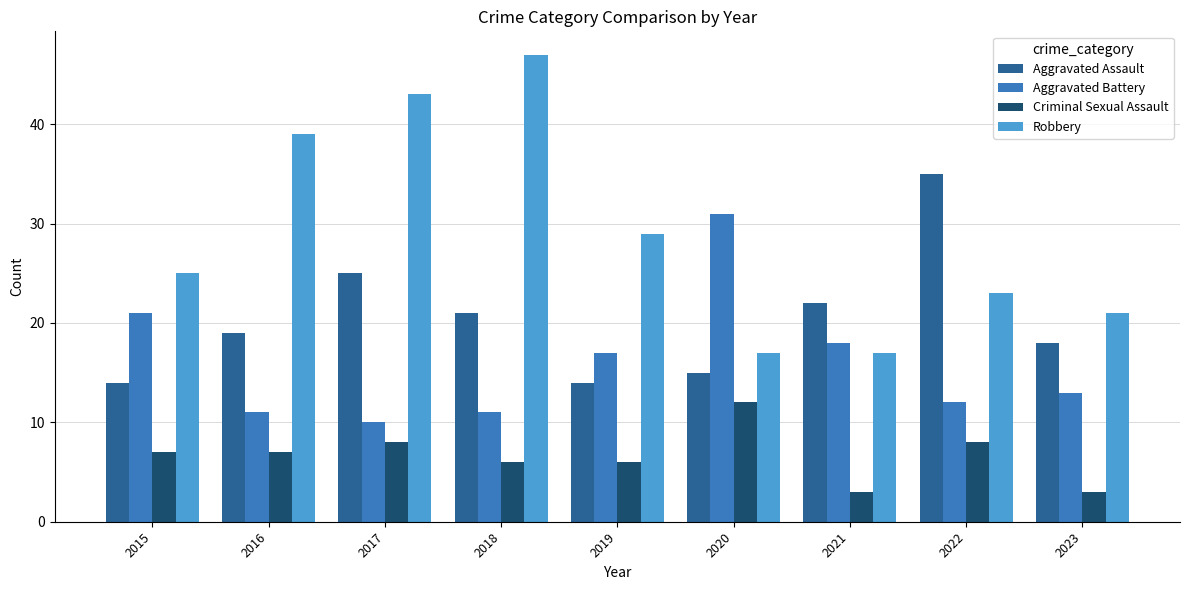

What is the value of the Aggravated Assault bar at the 9th from the left?

18